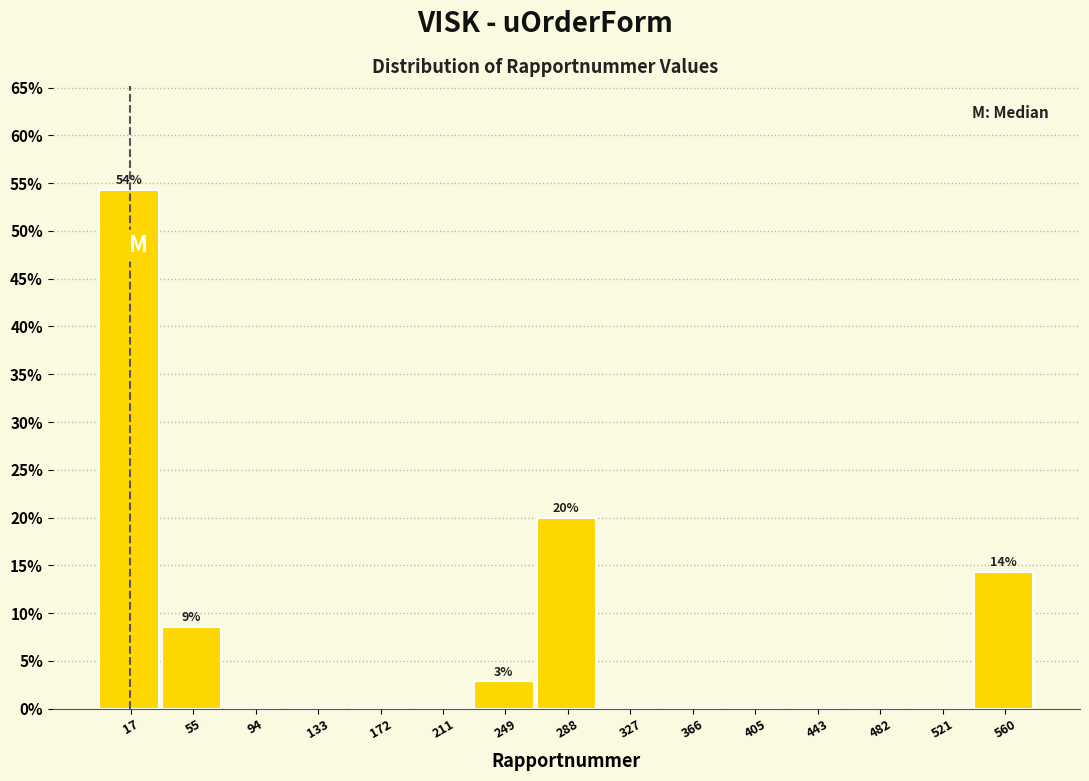

Reading left to right, what are all the values shown in this chart?

17=54.3	55=8.6	94=0.0	133=0.0	172=0.0	211=0.0	249=2.9	288=20.0	327=0.0	366=0.0	405=0.0	443=0.0	482=0.0	521=0.0	560=14.3